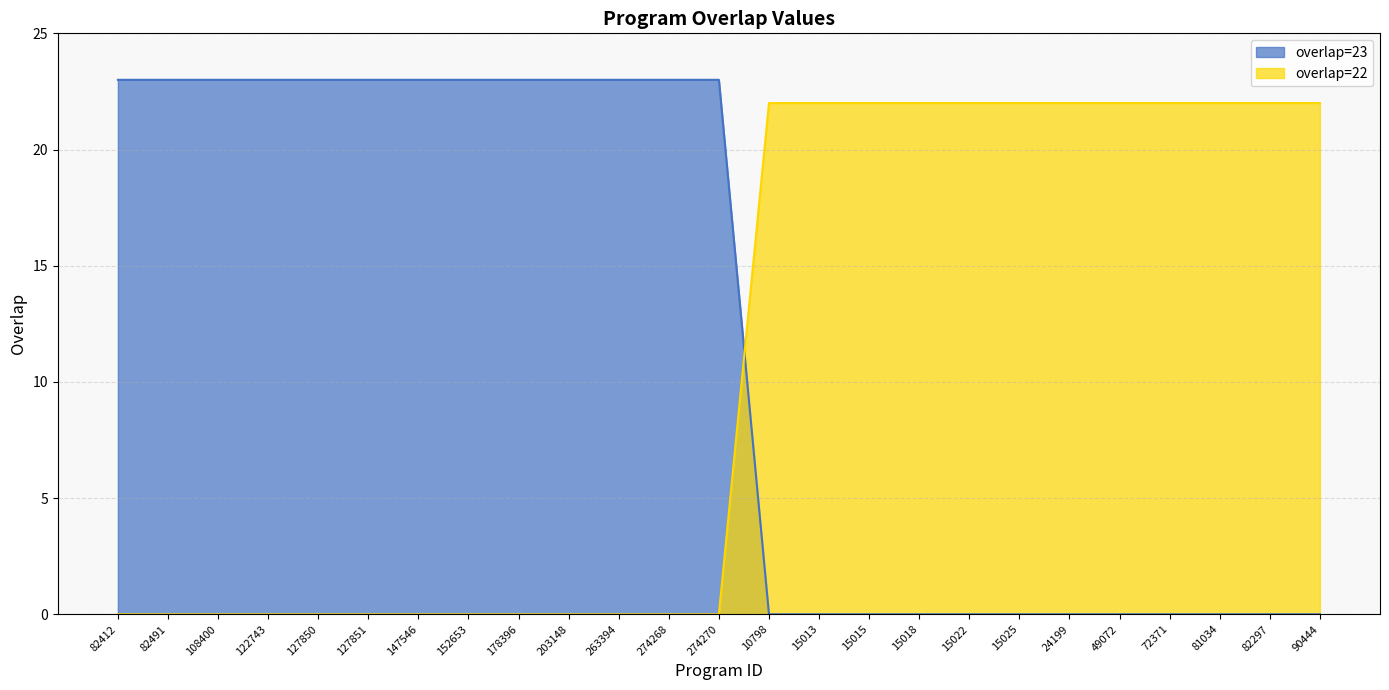

The value at 82491 is 6. True or false?

False